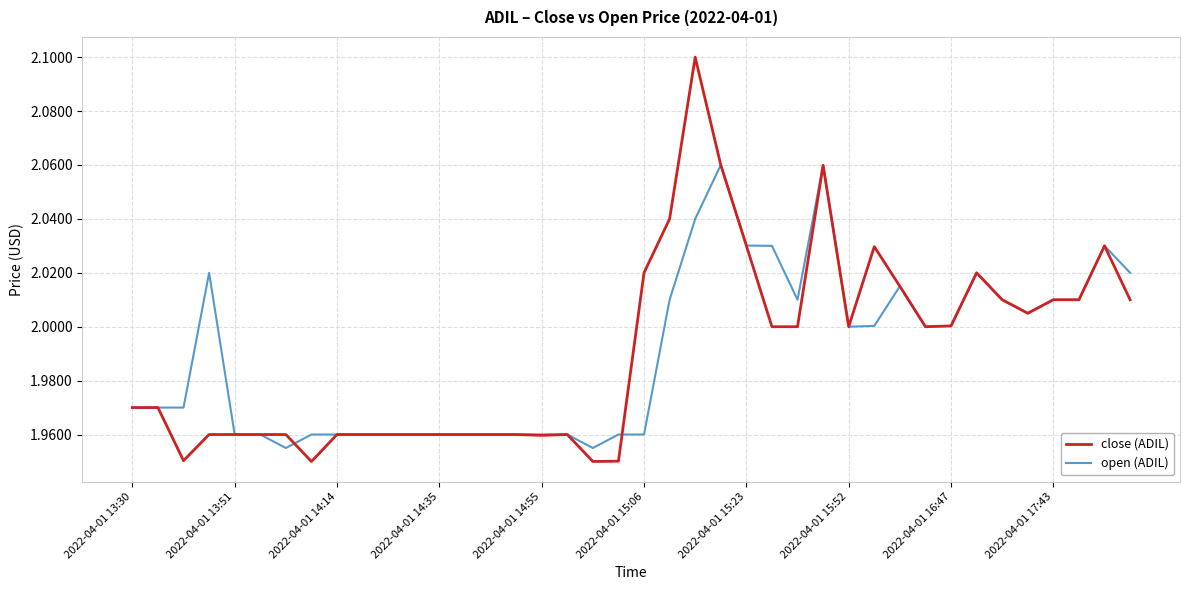

List the series in order of their peak value, highest first.

close (ADIL), open (ADIL)